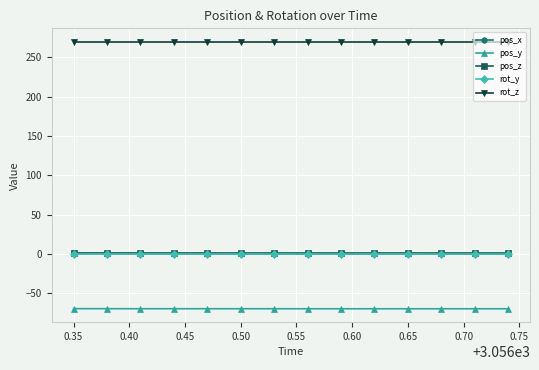

How many lines are shown in the chart?

5